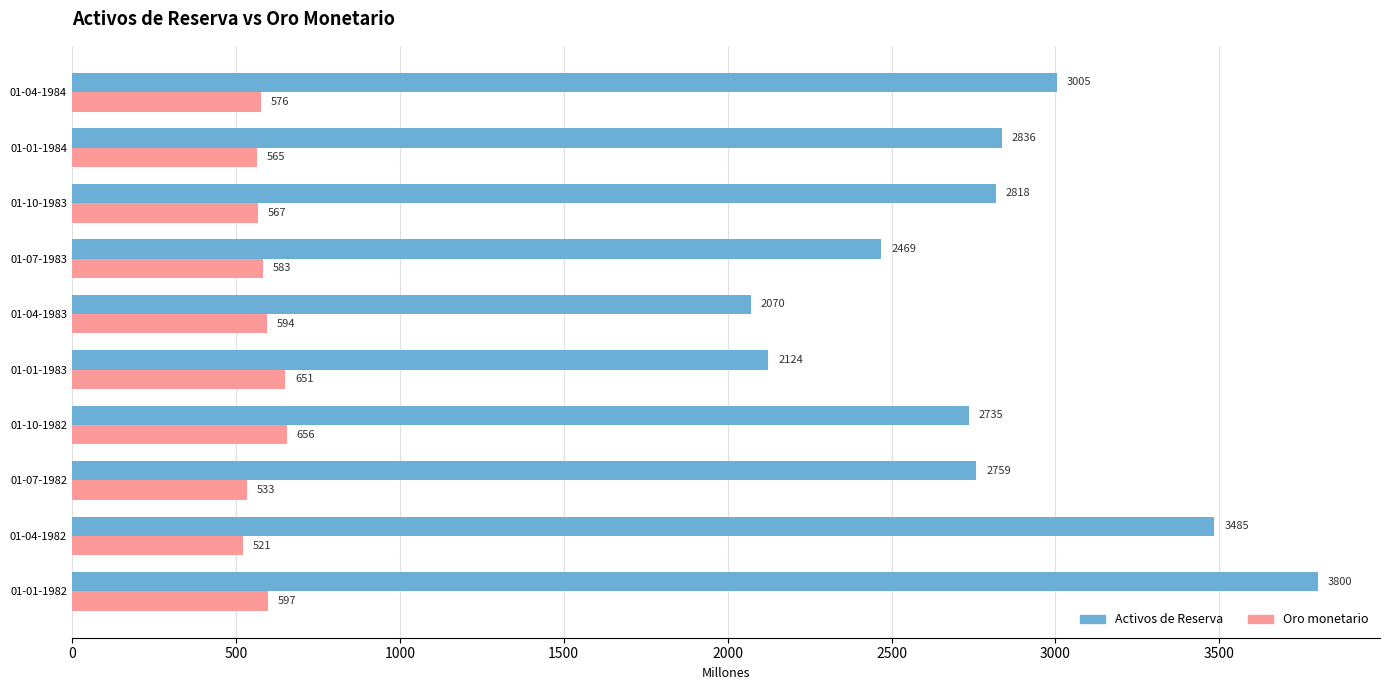

List the series in order of their overall mean, lowest first.

Oro monetario, Activos de Reserva